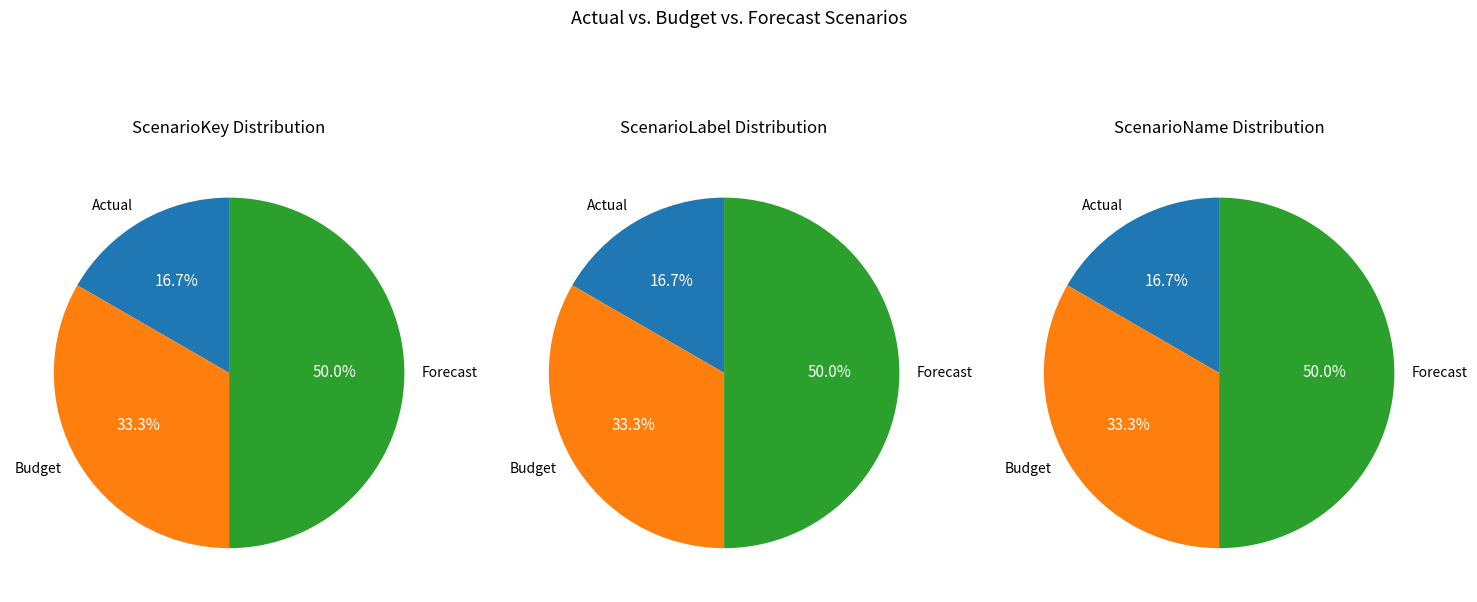

How many slices are in this pie chart?

3